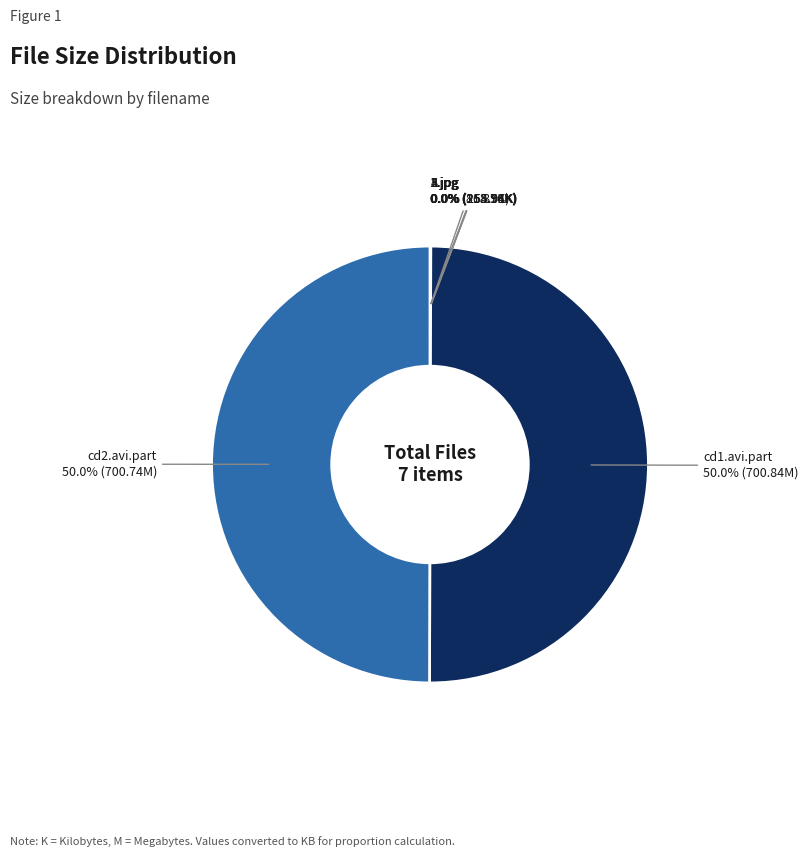

What is the ratio of the value at cd1.avi.part to the value at cd2.avi.part?

1.0